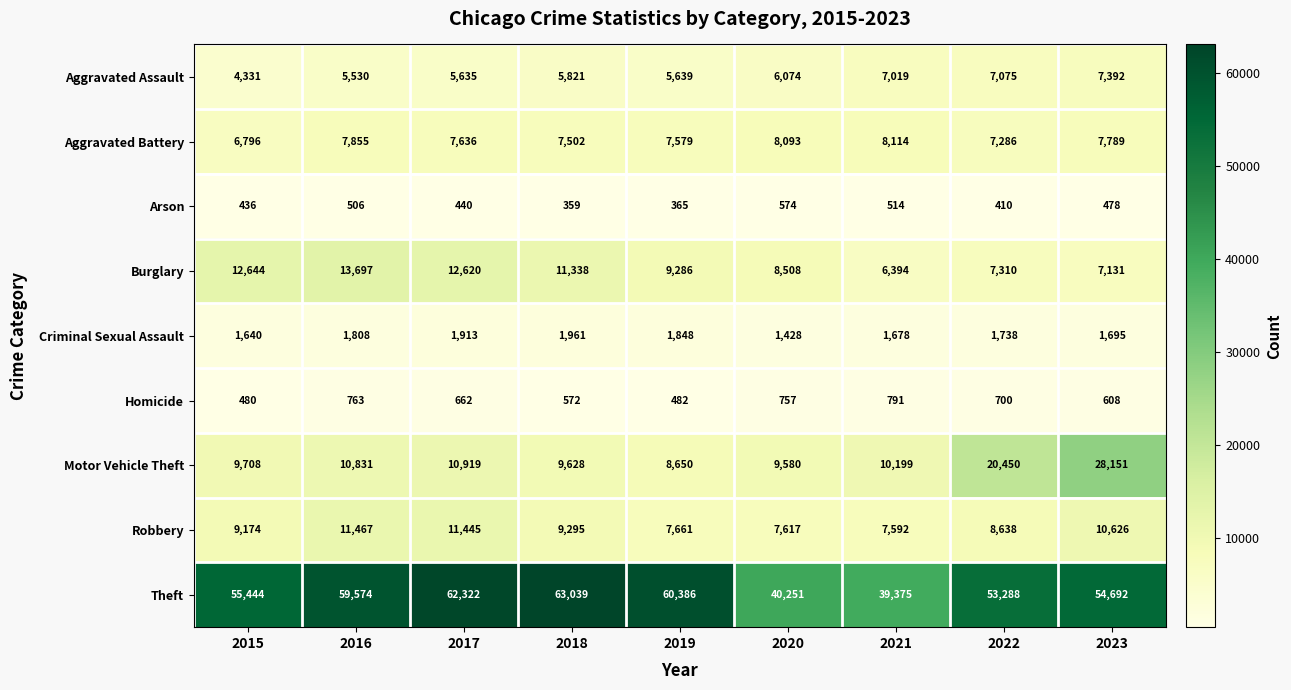

What value does the Theft series have at 2017, to the nearest 100?

62300